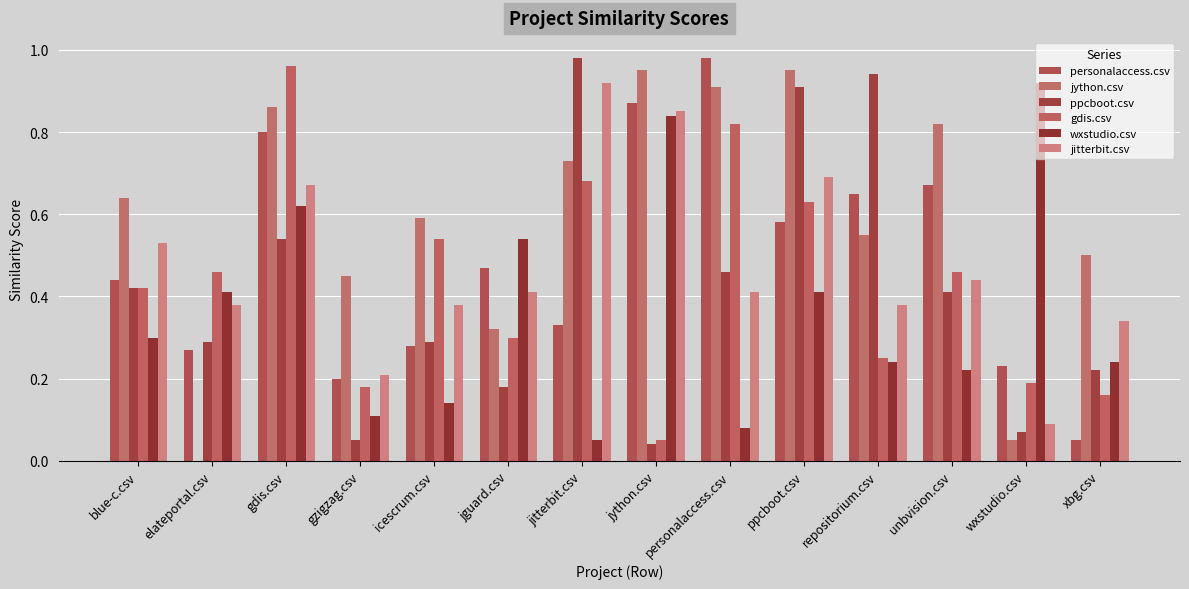

What position from the left is jitterbit.csv?

7